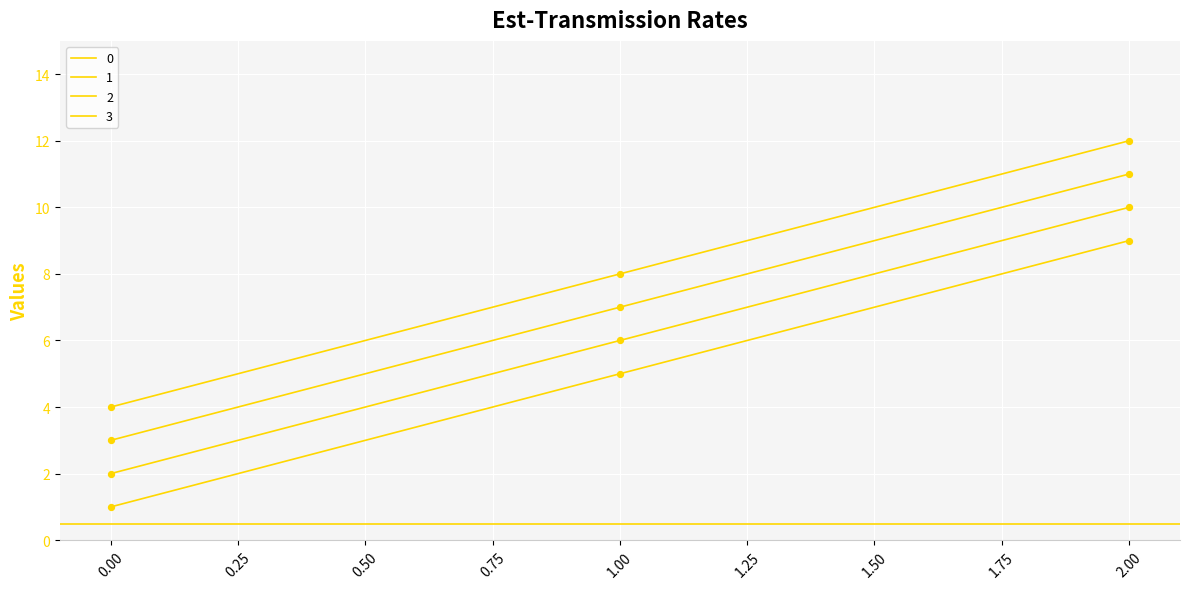

How many lines are shown in the chart?

4